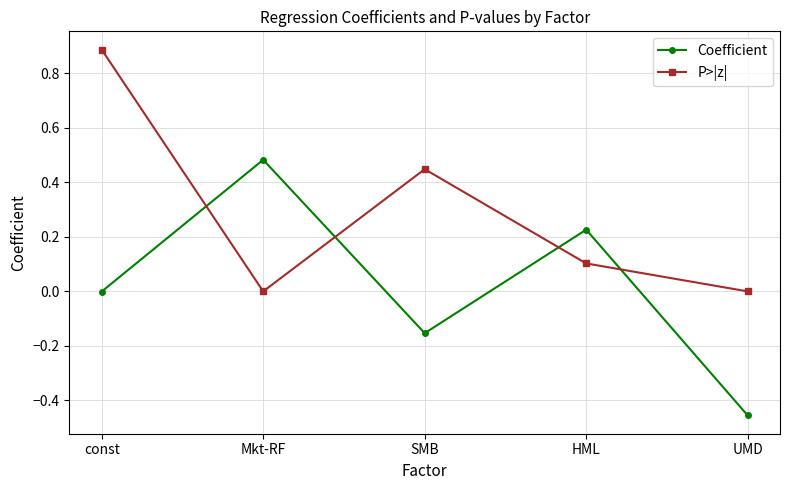

List the series in order of their peak value, highest first.

P>|z|, Coefficient